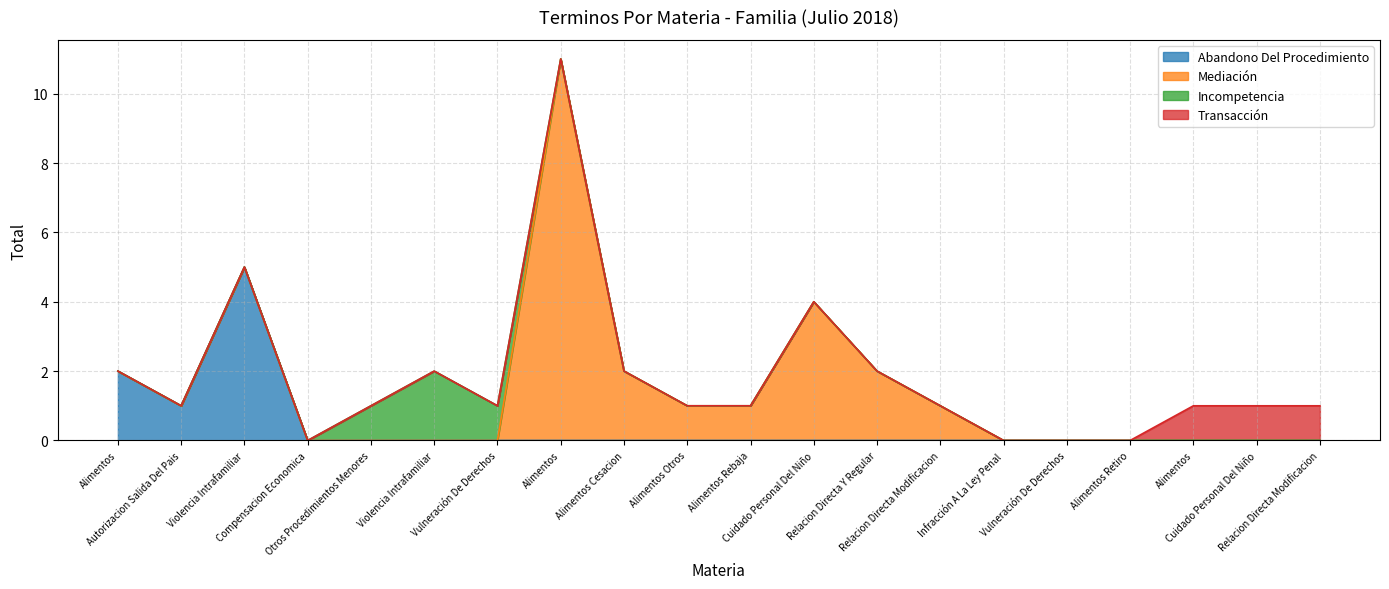

Is it true that Transacción equals 1 at Relacion Directa Y Regular?

False